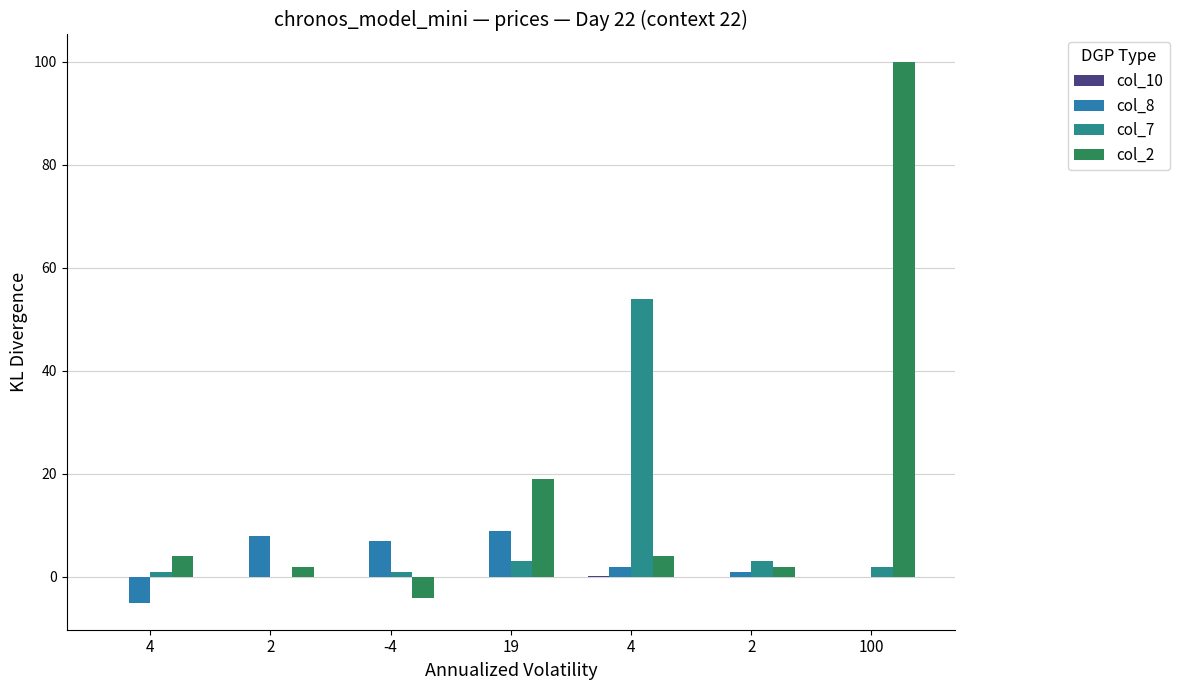

True or false: col_2 has a value of 28.6 at 19.

False